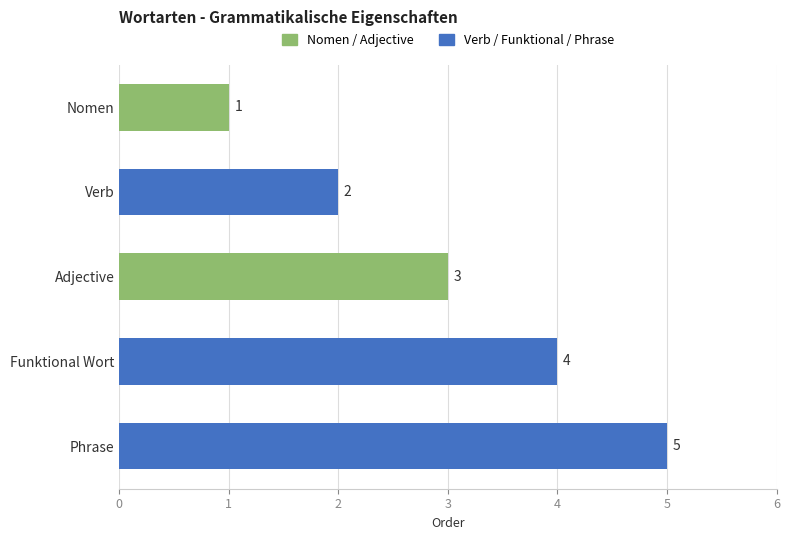

Rank the categories by value from highest to lowest.

Phrase, Funktional Wort, Adjective, Verb, Nomen